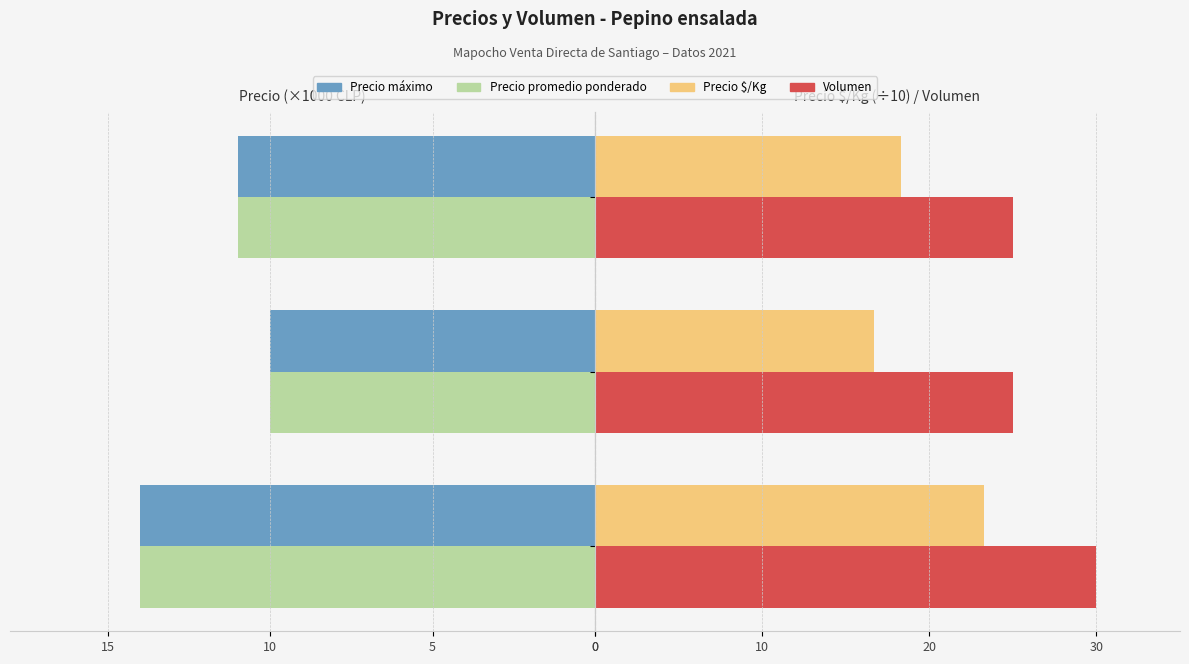

What are all the series names shown in the legend?

Precio máximo, Precio promedio ponderado, Precio $/Kg, Volumen